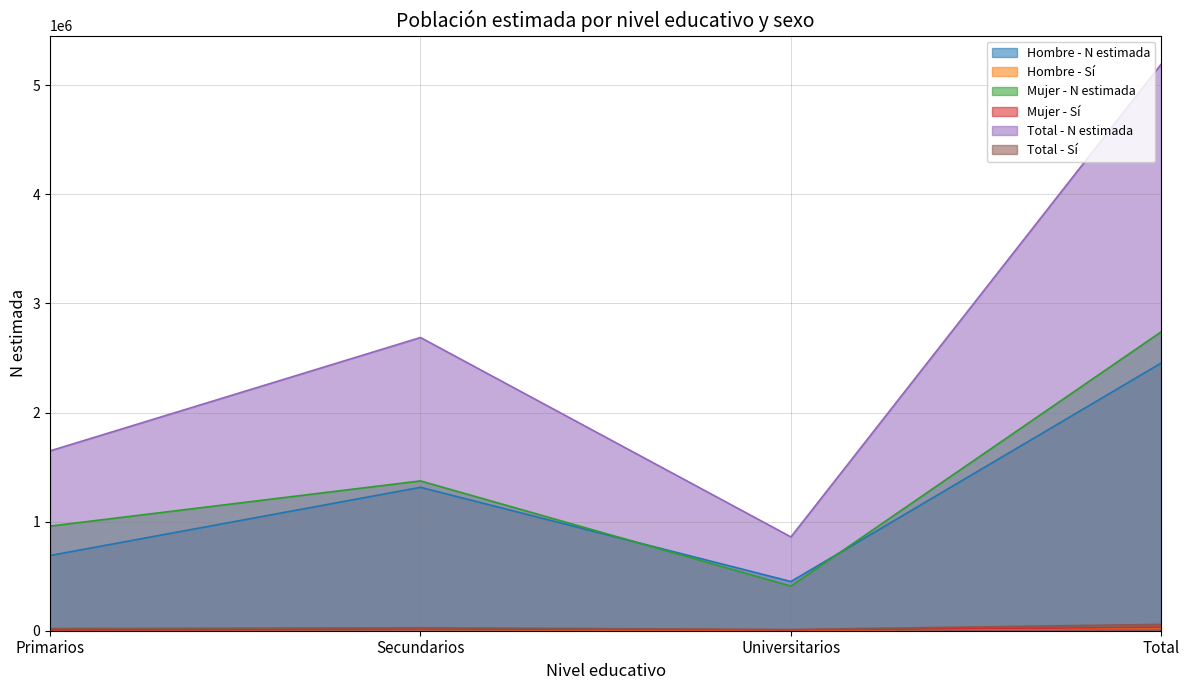

At which label does Mujer - N estimada first exceed 1373195?

Total